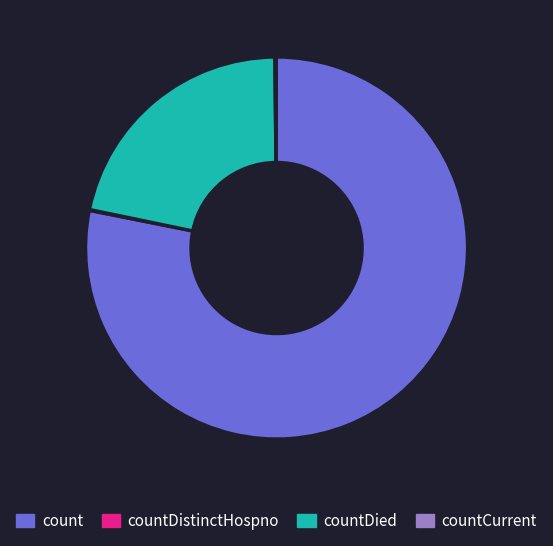

The countDied slice represents 34% of the pie. True or false?

False